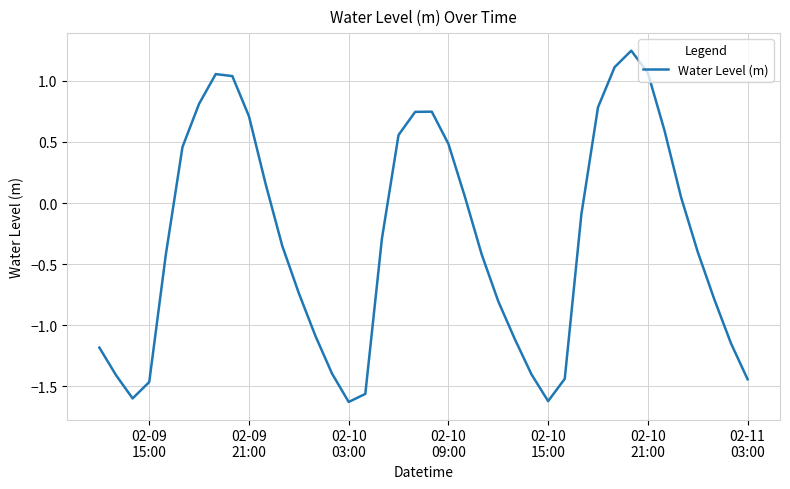

What is the difference between the maximum and minimum values?

2.9